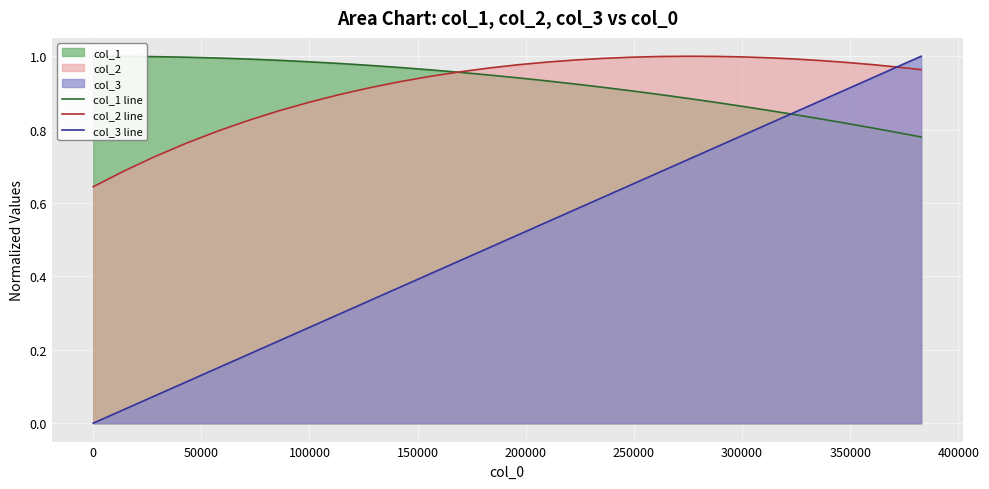

How many times do col_1 line and col_3 line cross each other?

1